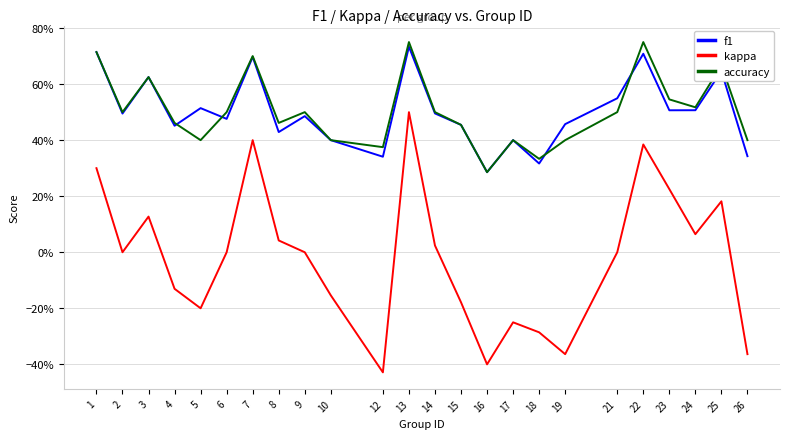

How many accuracy values are between 0 and 1?

24